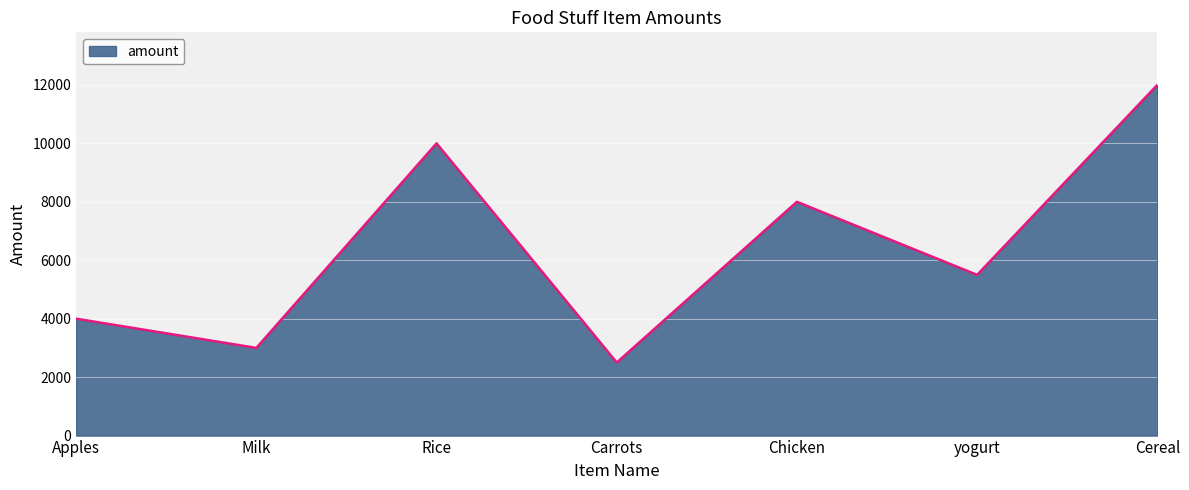

List the labels in order of value, largest first.

Cereal, Rice, Chicken, yogurt, Apples, Milk, Carrots